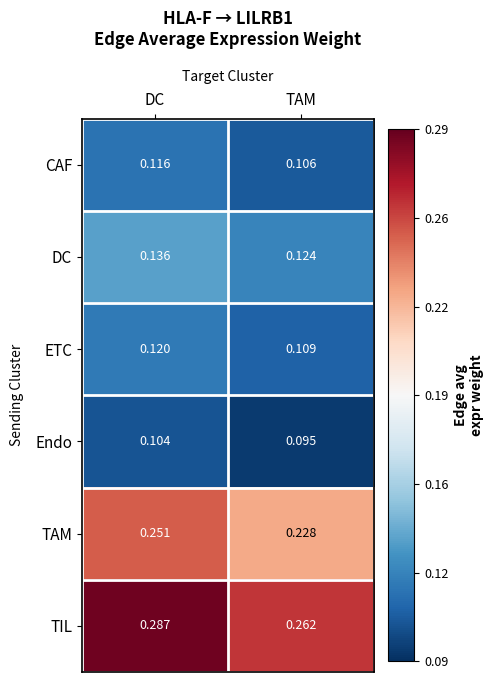

Which category has the lowest value across all series?

TAM